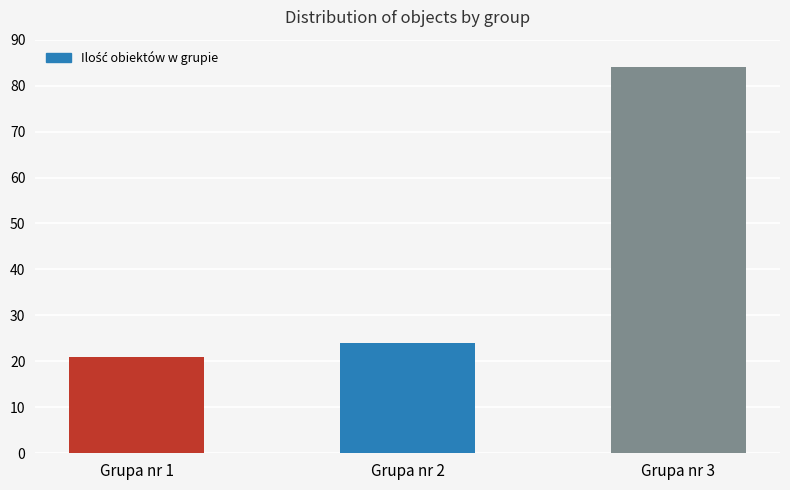

How many values are below 24?

1